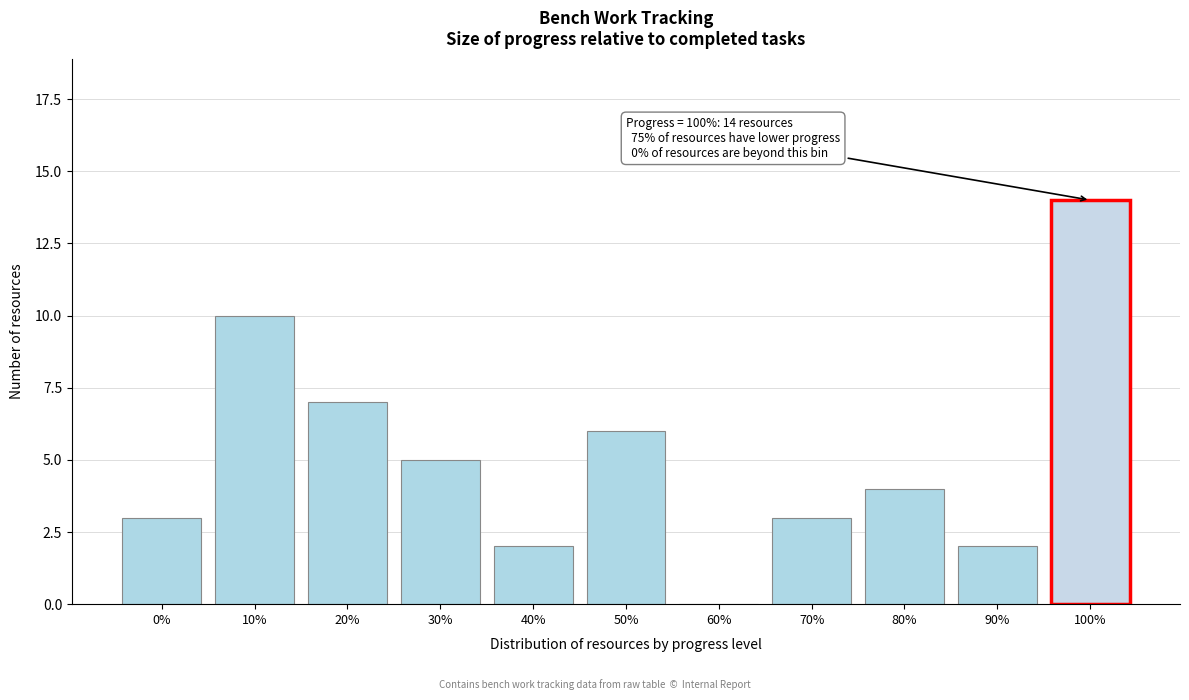

Reading left to right, list all the values displayed in this chart.

0%=3	10%=10	20%=7	30%=5	40%=2	50%=6	60%=0	70%=3	80%=4	90%=2	100%=14